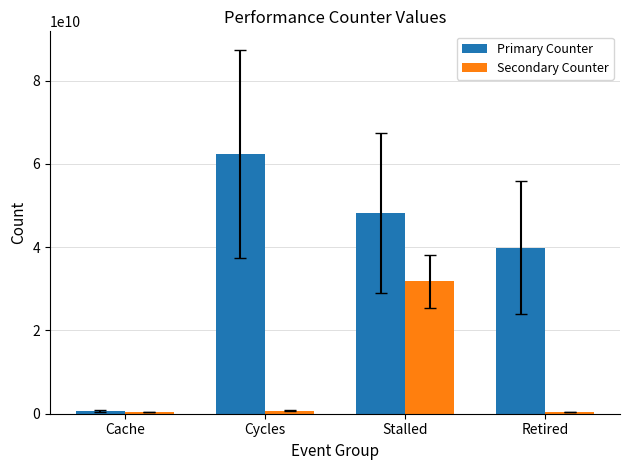

Count the Primary Counter values in the range 39873617448 to 62493634573.

3